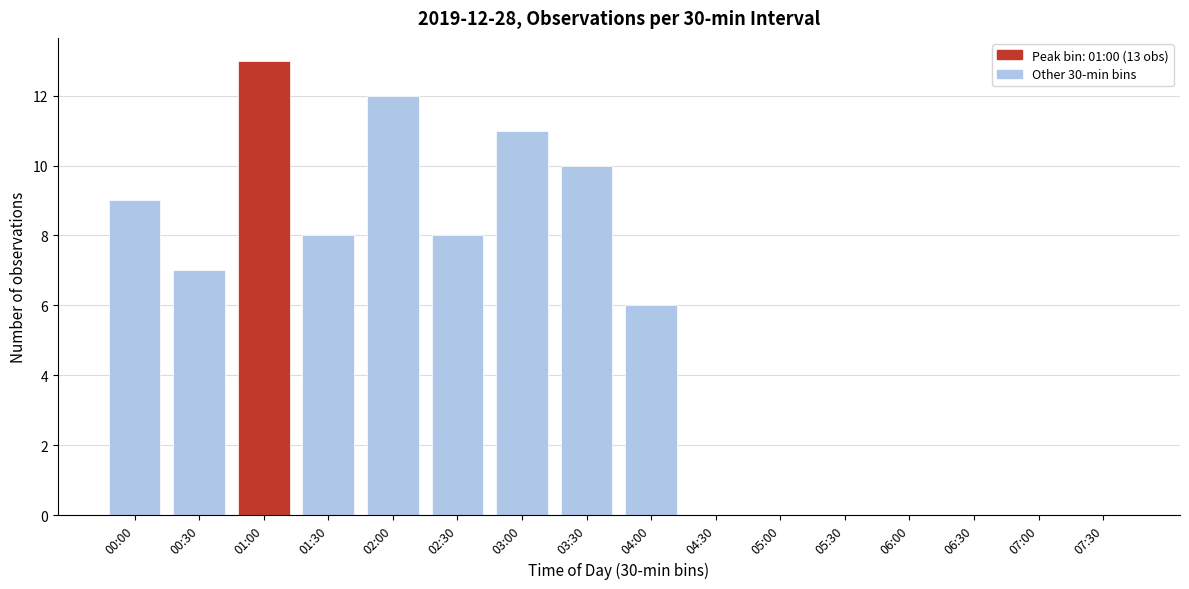

Reading left to right, extract all data points from this chart.

00:00=9	00:30=7	01:00=13	01:30=8	02:00=12	02:30=8	03:00=11	03:30=10	04:00=6	04:30=0	05:00=0	05:30=0	06:00=0	06:30=0	07:00=0	07:30=0